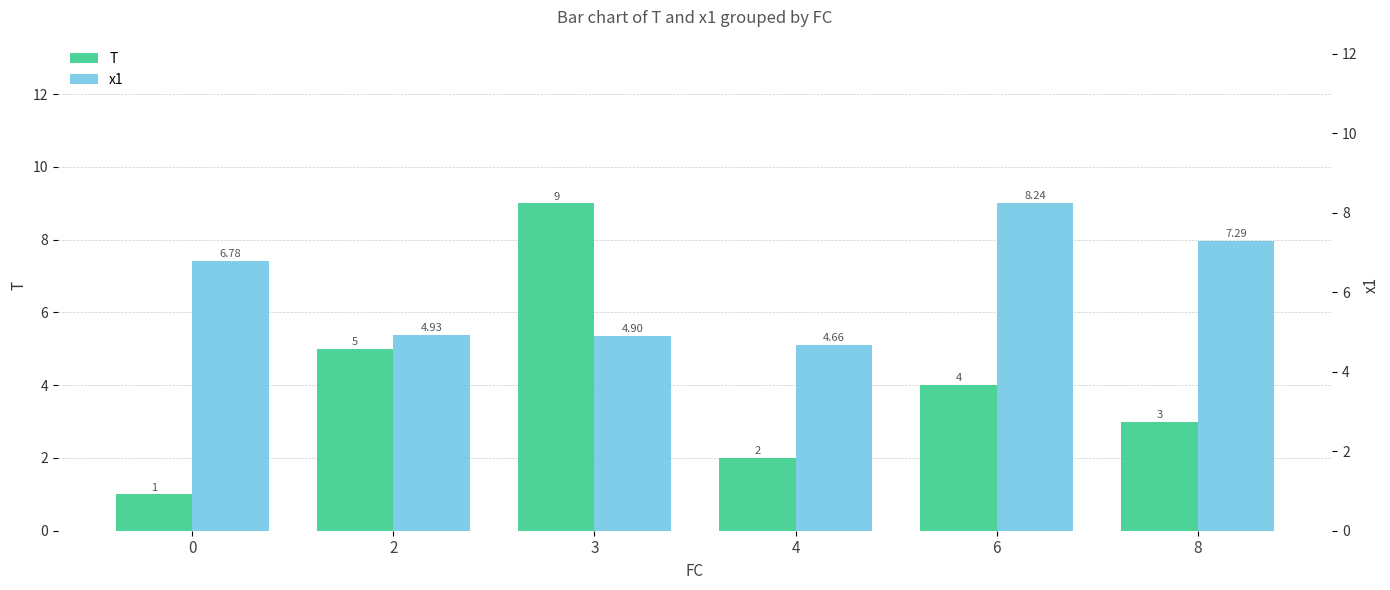

Which has a higher value, 4 or 2?

2